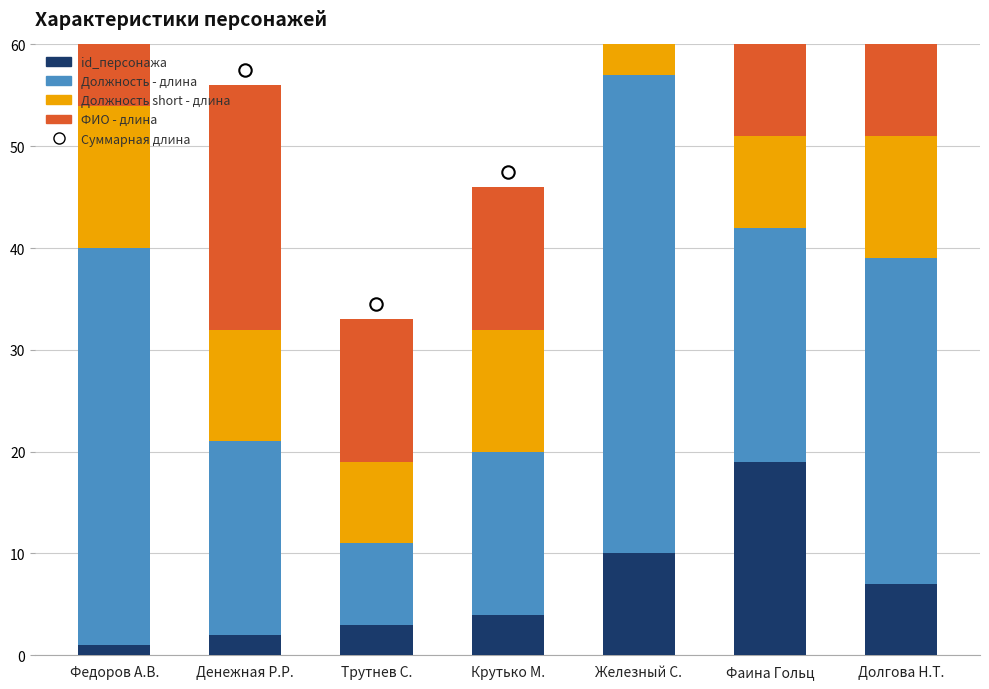

Which series has the widest spread of Y values?

Суммарная длина